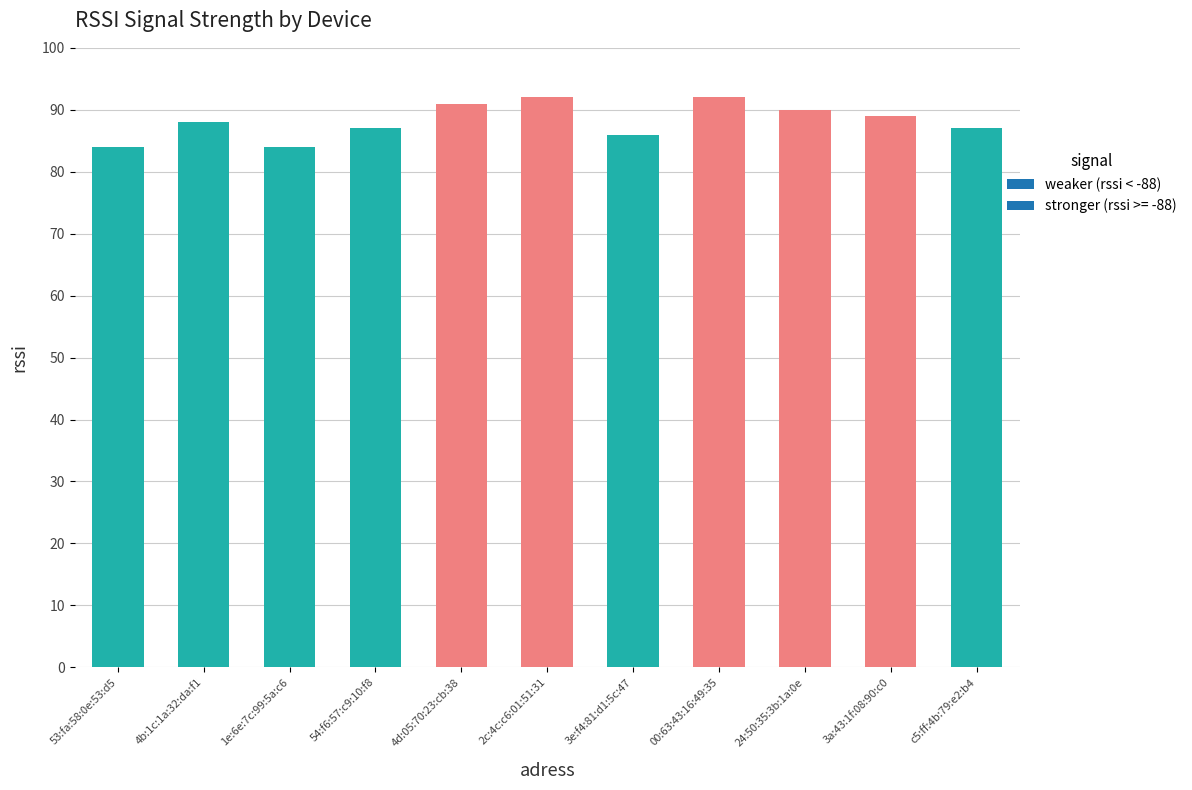

What is the sum of the values at 4b:1c:1a:32:da:f1 and 3e:f4:81:d1:5c:47?

174